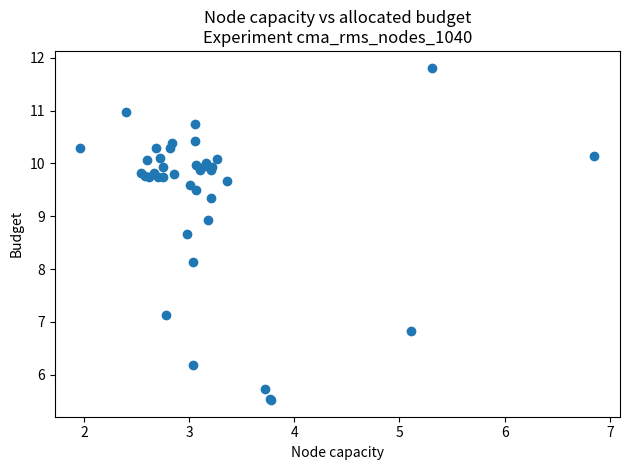

What Y value in the scatter plot is closest to 8?

8.1